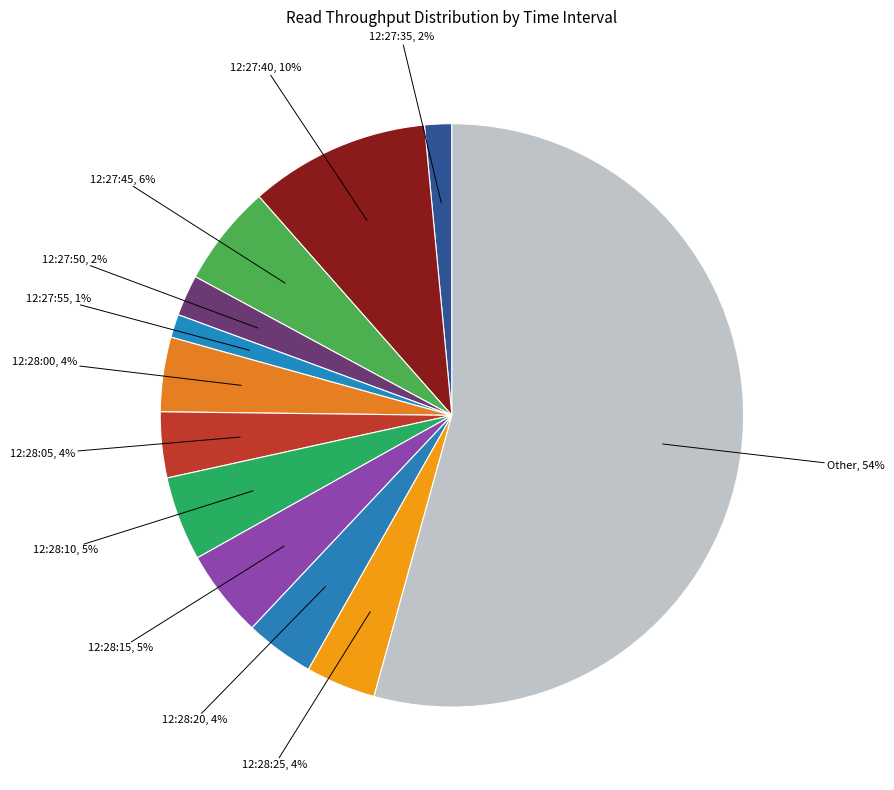

How many slices are in this pie chart?

12